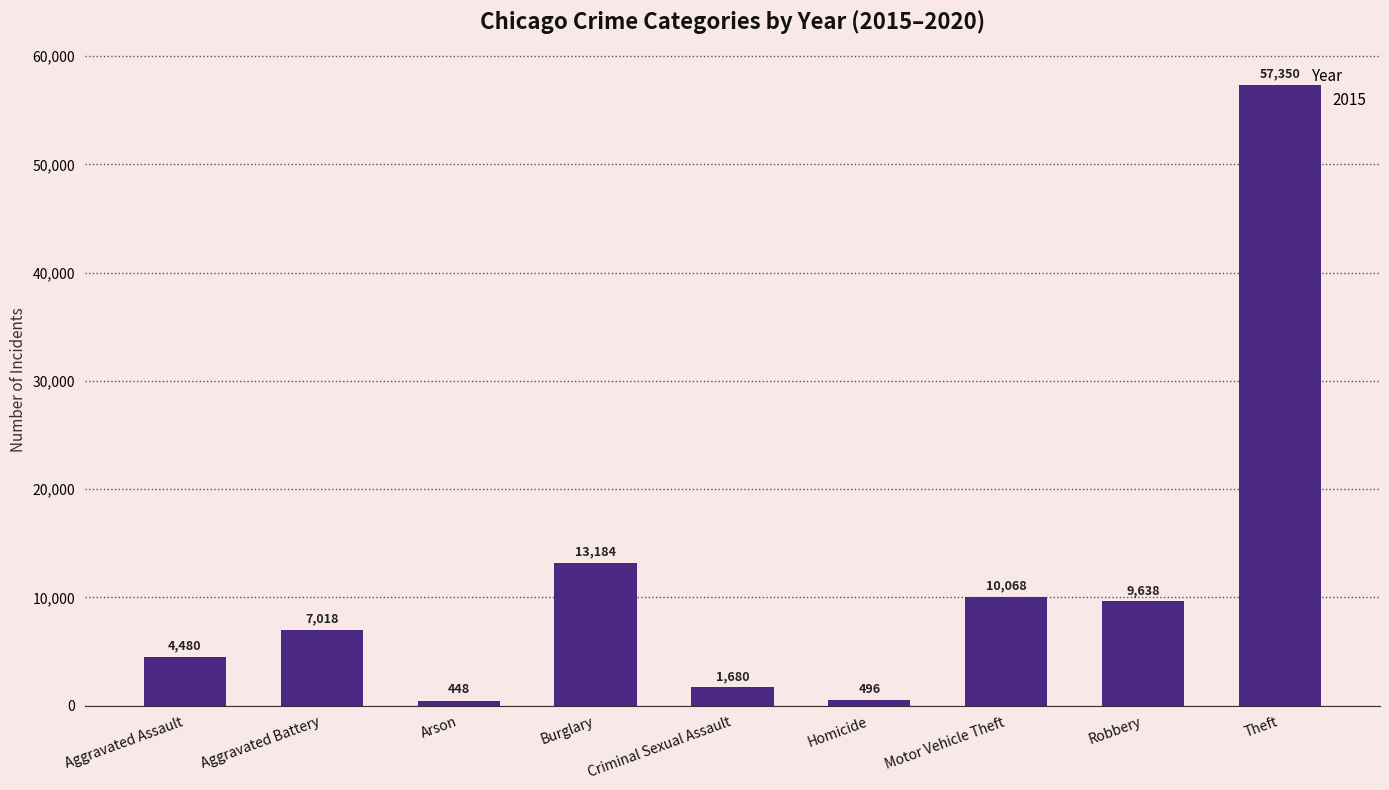

Which category has the lowest value across all series?

Arson